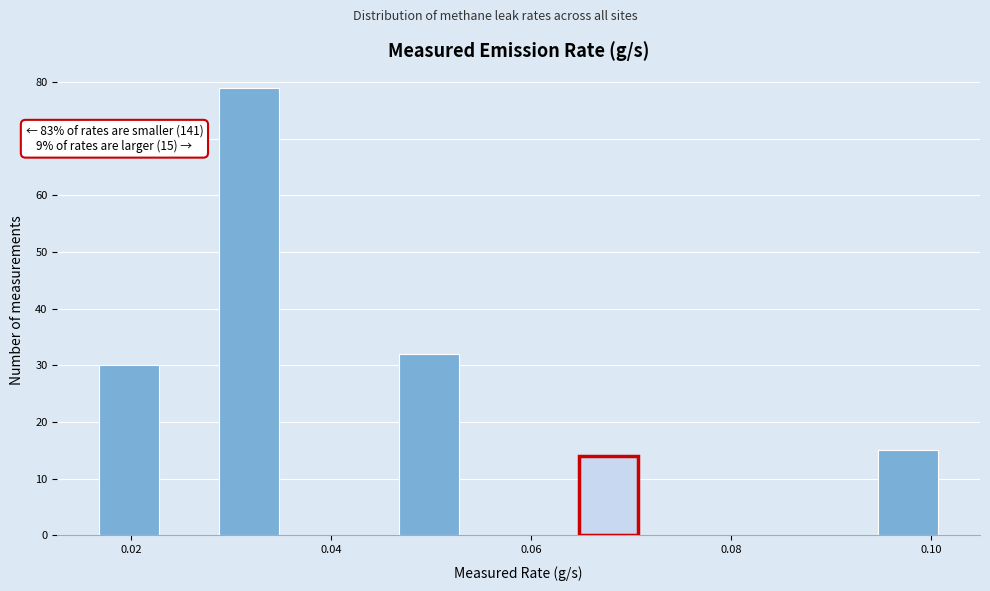

Around what value on the x-axis is the tallest bar? Give the approximate position of its centre, as read against the axis.

0.032